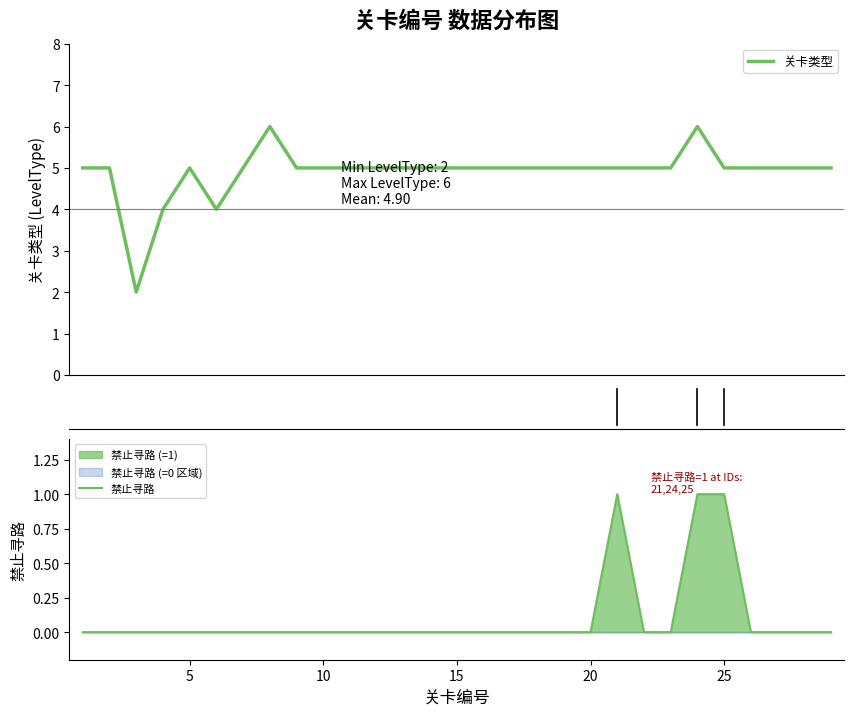

What is the highest value of the 关卡类型 series?

6